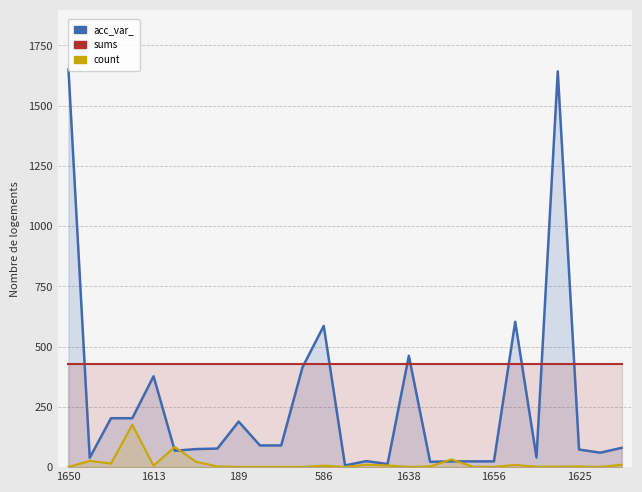

Is it true that count equals 1 at 13?

False